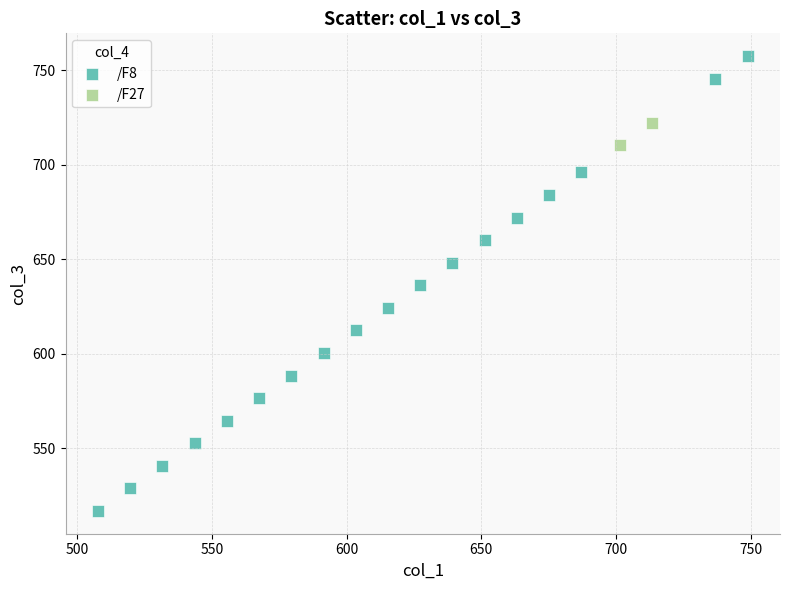

Which series contains the highest Y value?

/F8